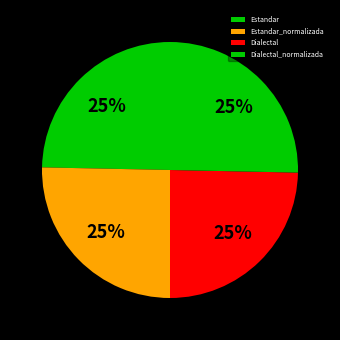

Count the number of slices in the pie.

4